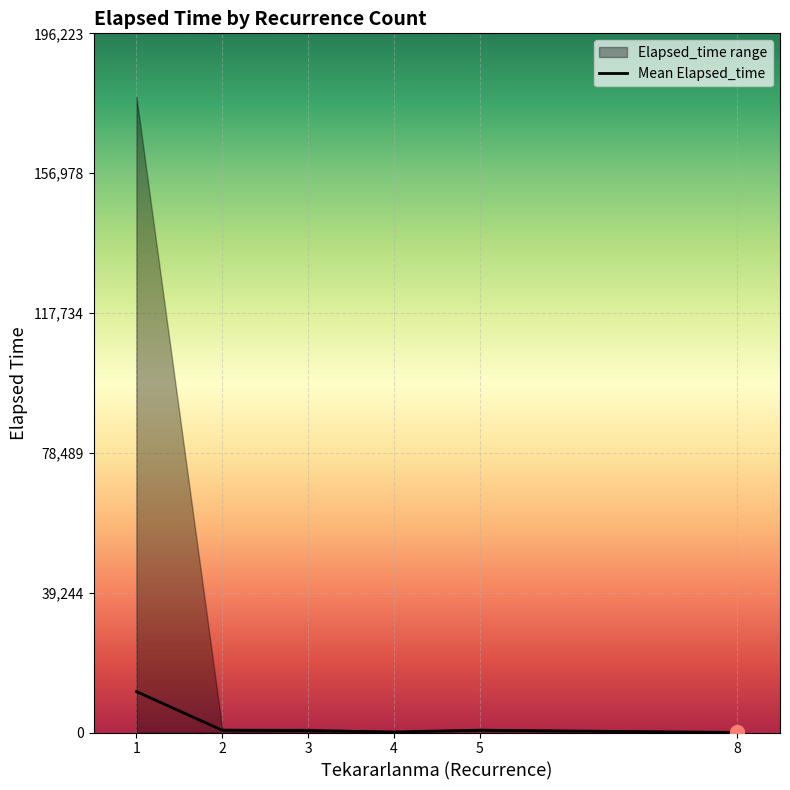

What is the value of the 3rd point from the left?

524.3